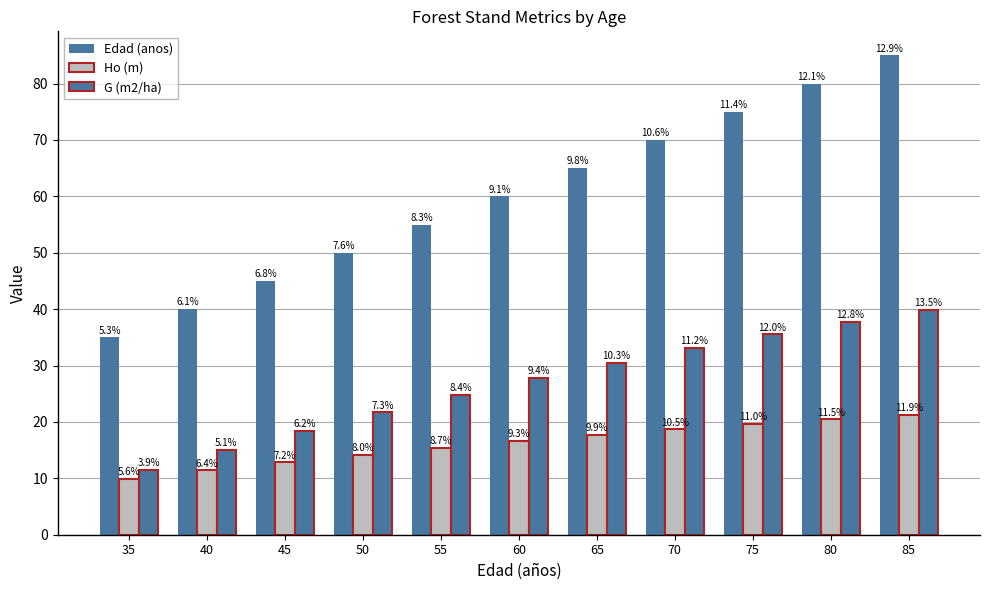

Which series has the largest total across all categories?

Edad (anos)